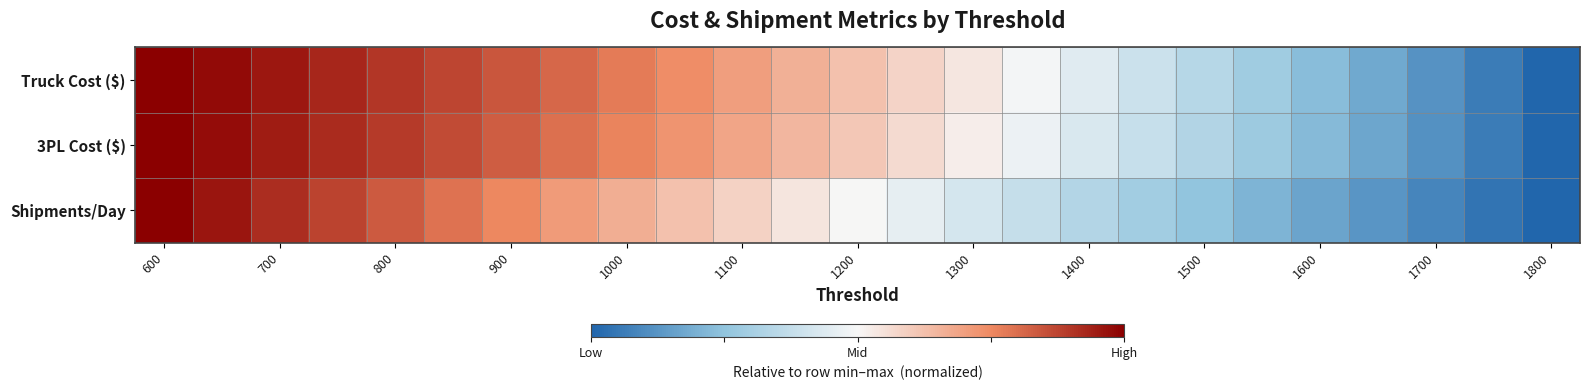

How many series are shown in this chart?

3